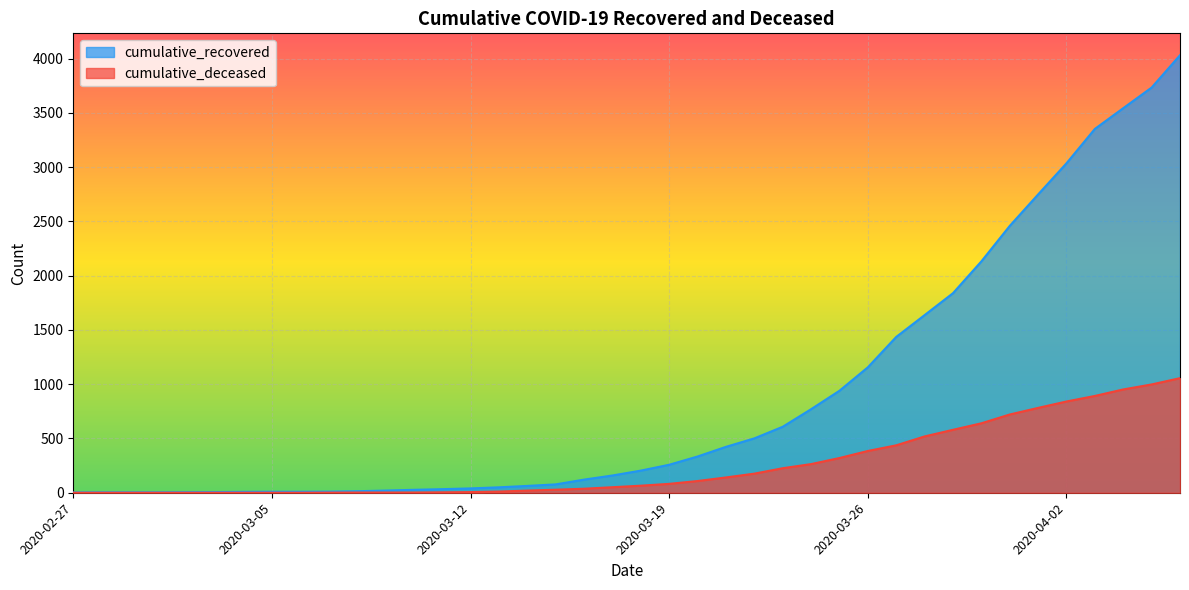

What is the highest value of the cumulative_deceased series?

1056